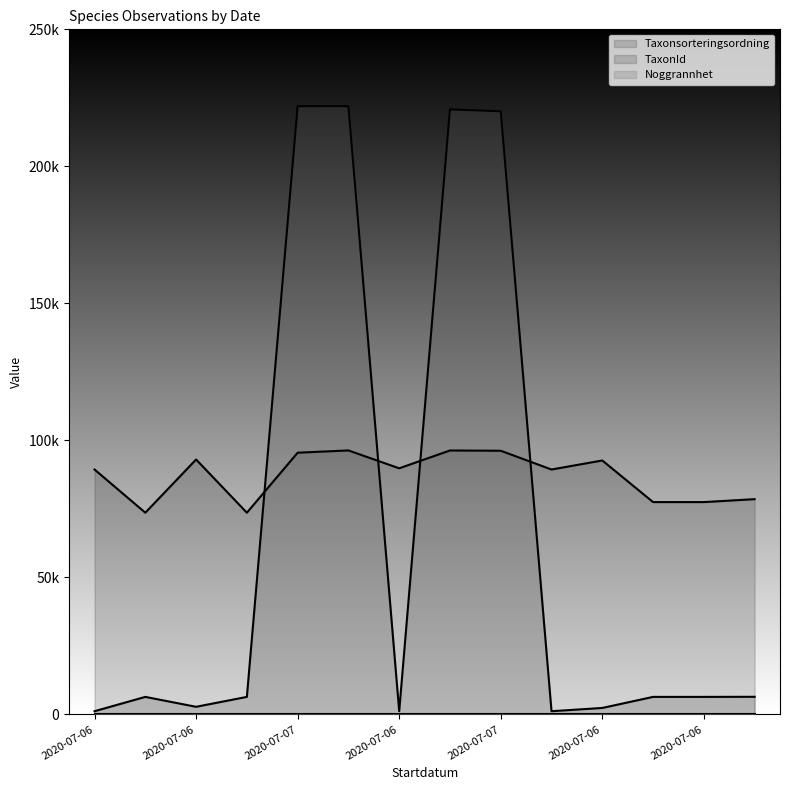

Rank the categories by TaxonId value from highest to lowest.

2020-07-06, 2020-07-07, 2020-07-06, 2020-07-07, 2020-07-06, 2020-07-06, 2020-07-06, 2020-07-06, 2020-07-06, 2020-07-06, 2020-07-06, 2020-07-06, 2020-07-06, 2020-07-06